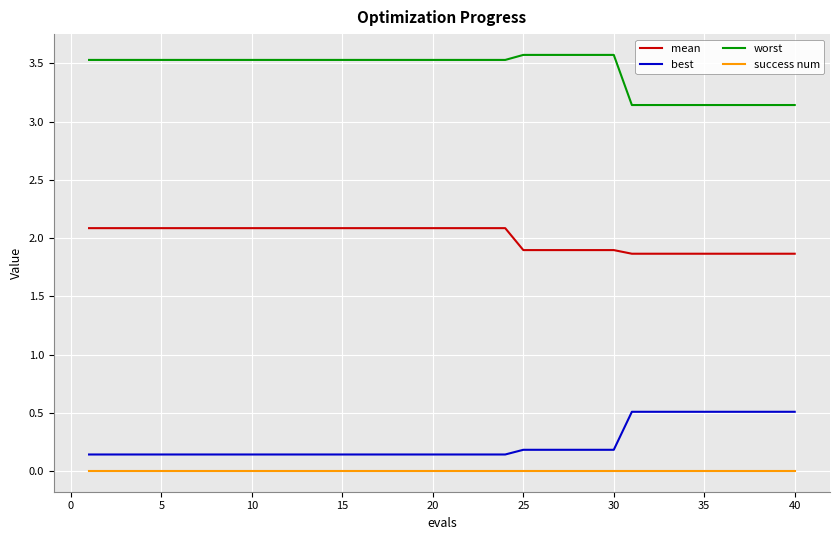

Which series has the largest total across all categories?

worst